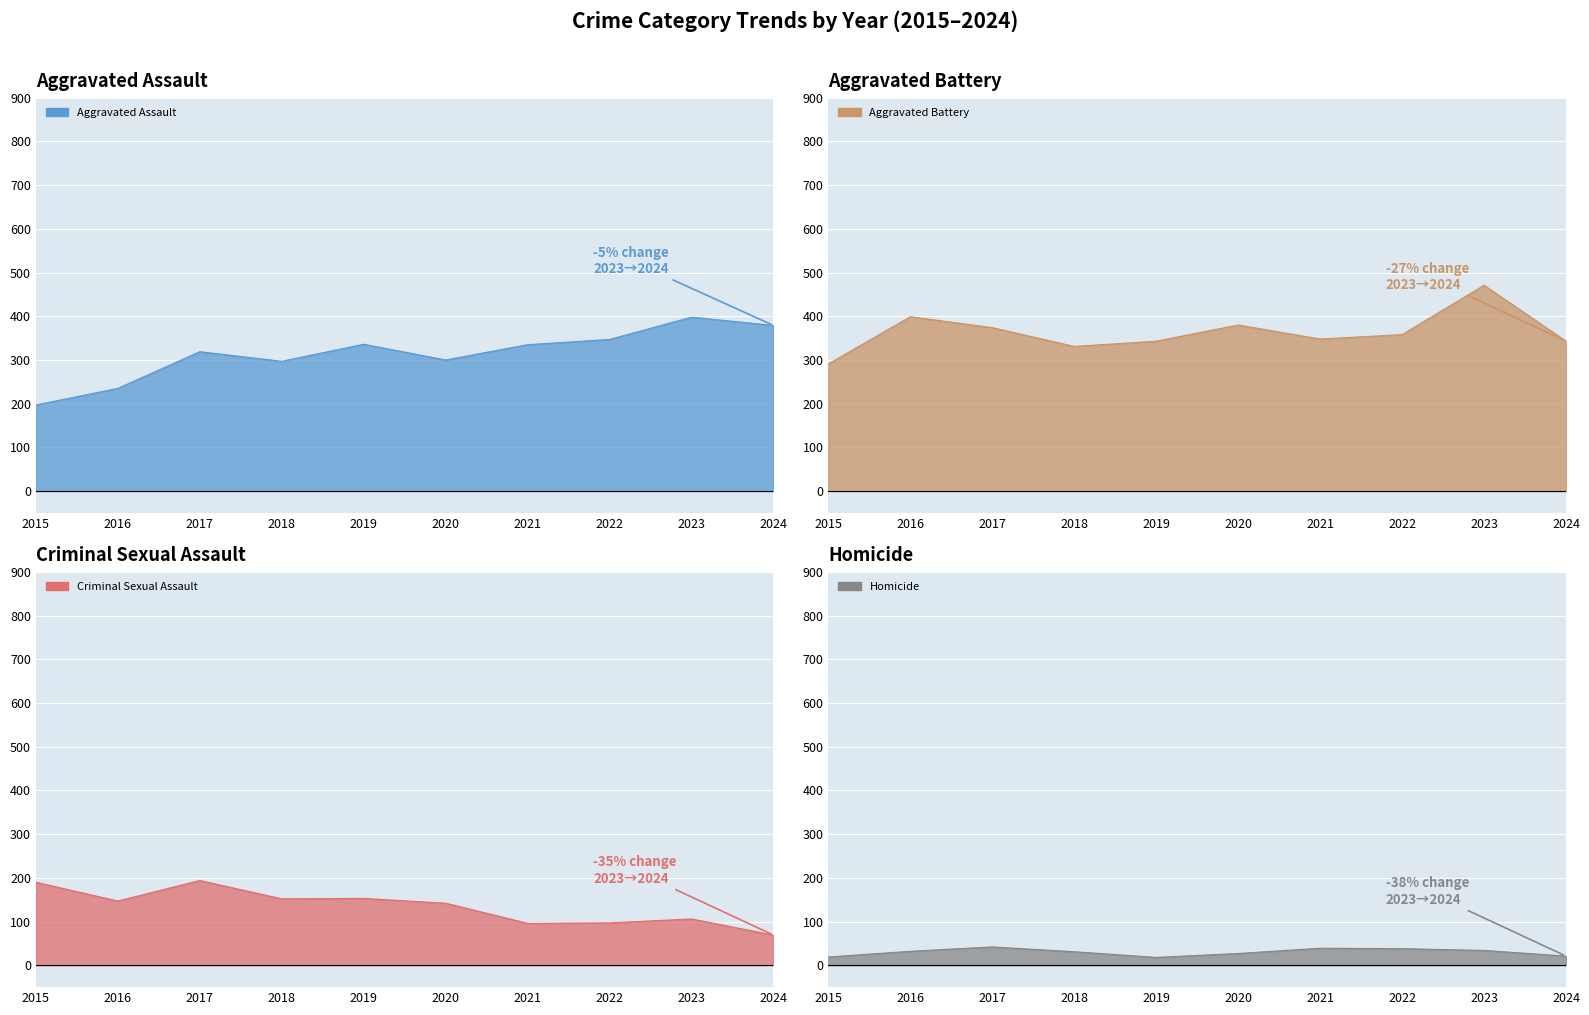

Is it true that Homicide equals 28 at 2024?

False